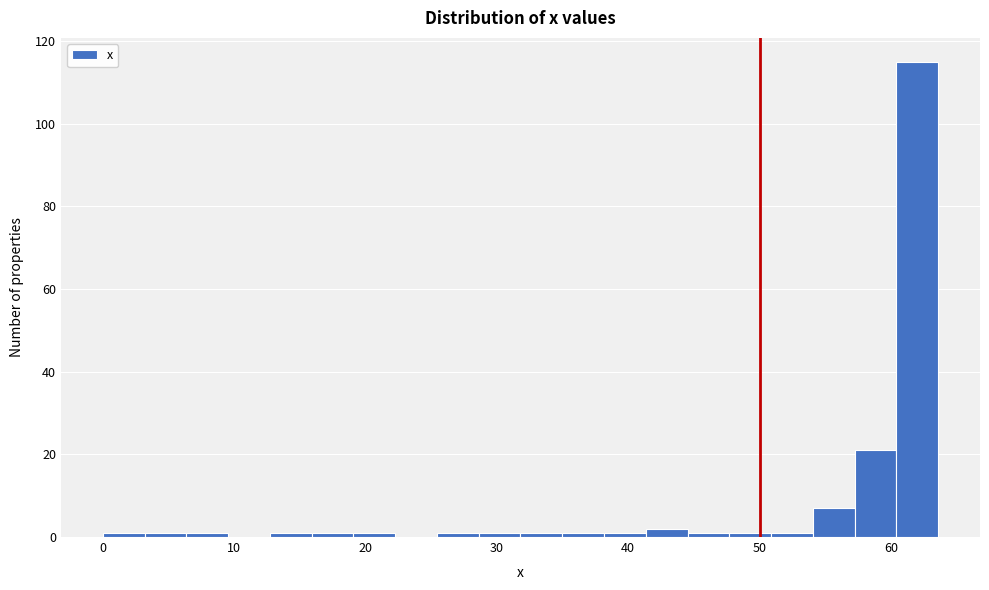

Read against the x-axis, roughly where is the centre of the tallest bar?

62